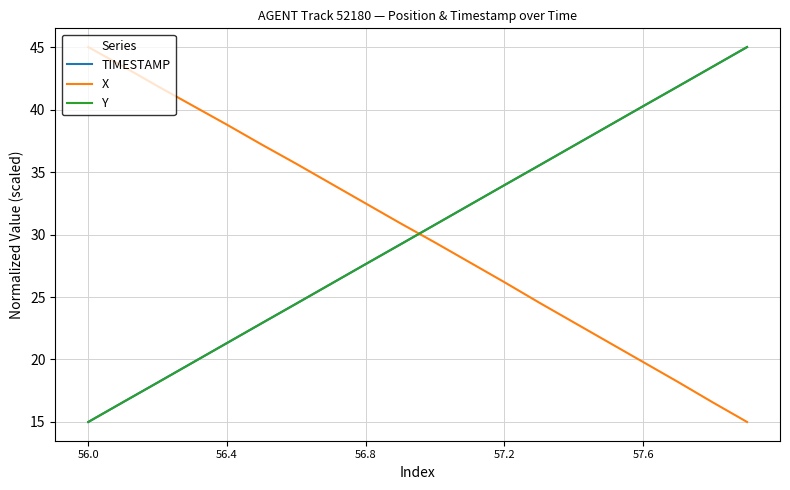

What is the maximum value for Y?

45.0